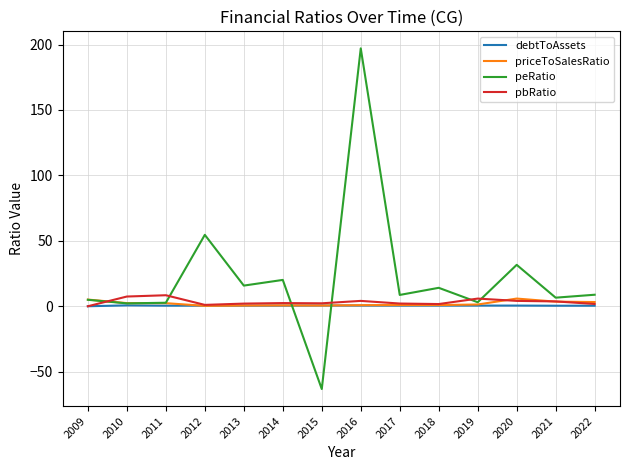

What is the minimum value shown in the chart?

-63.3